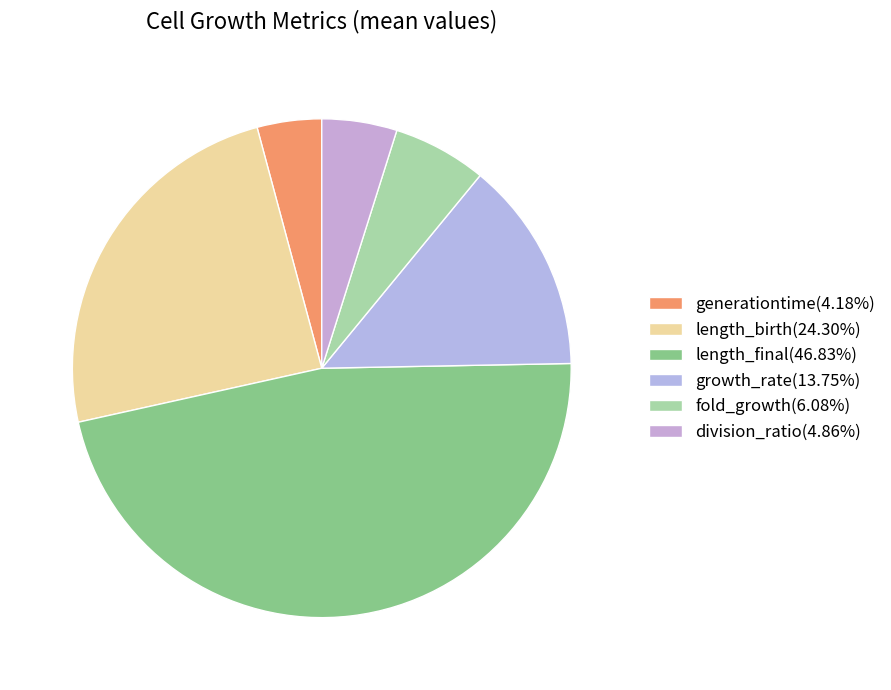

How many segments does this pie chart have?

6